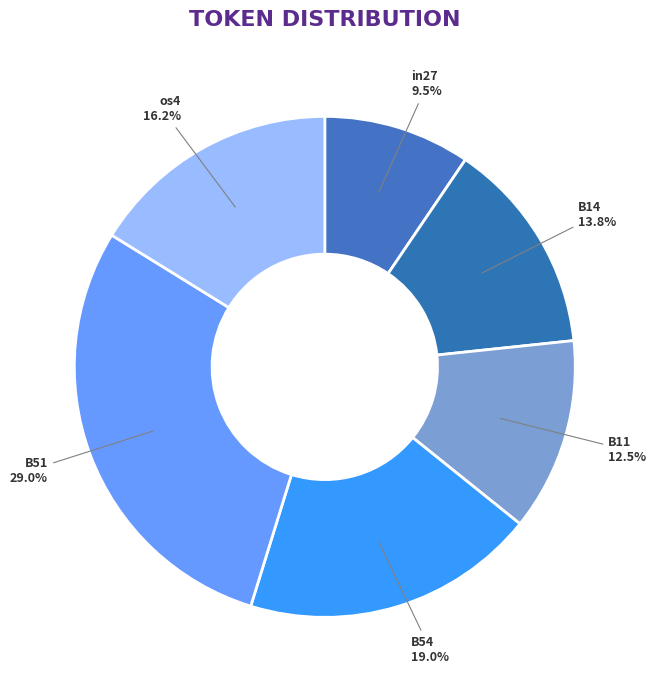

Count the number of slices in the pie.

6